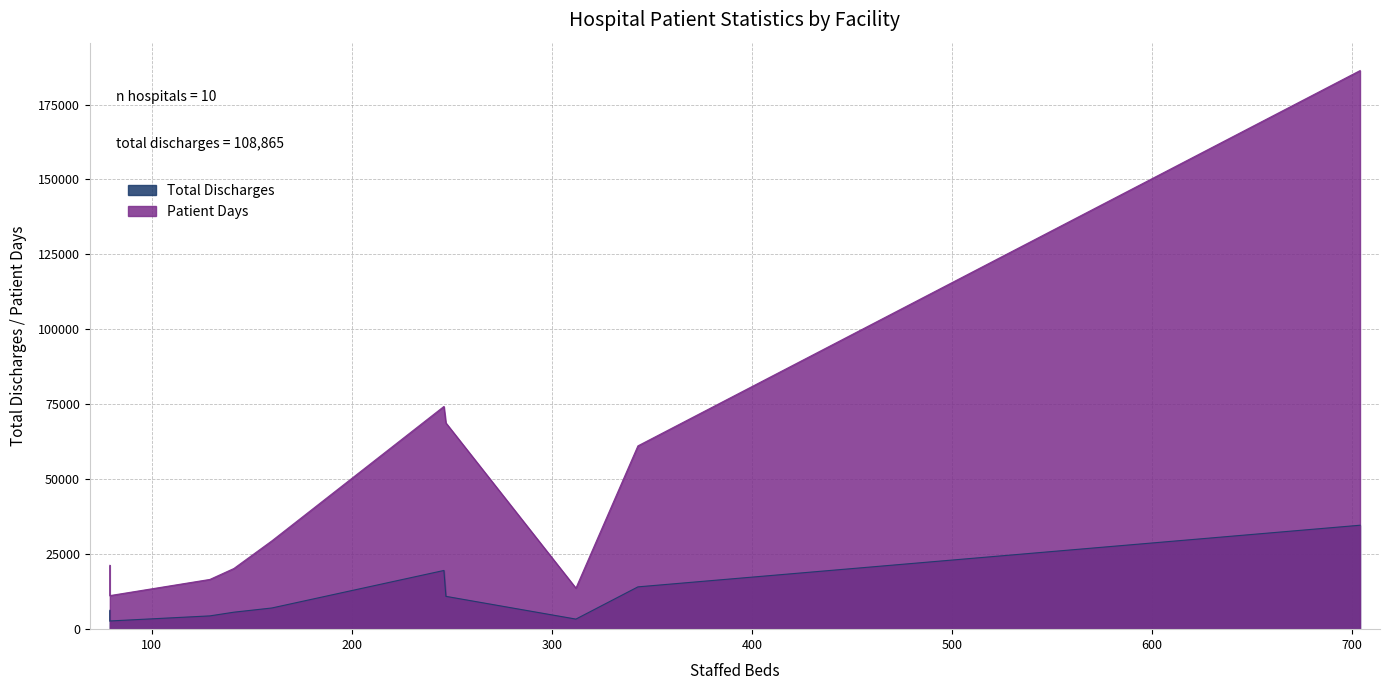

Does the chart have visible grid lines?

Yes